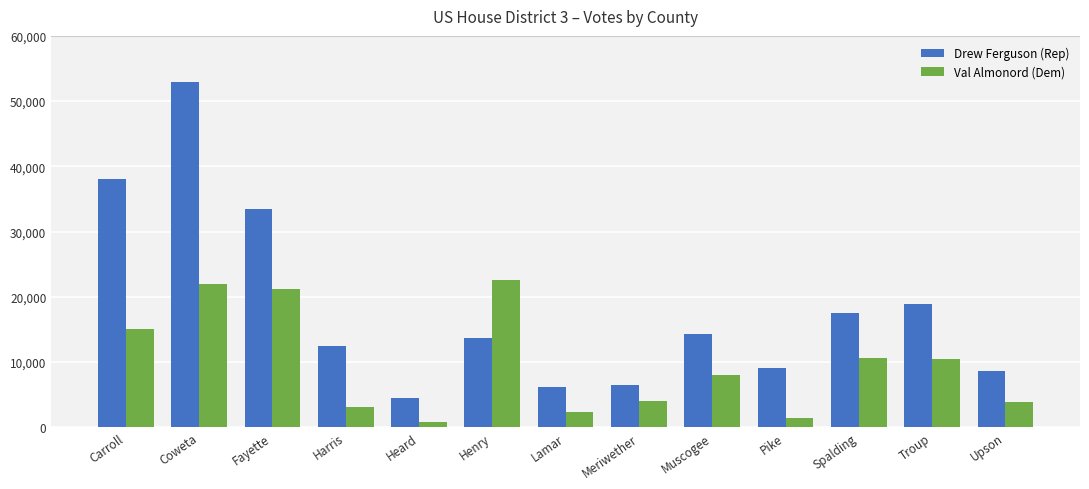

Which series has the widest spread of values?

Drew Ferguson (Rep)